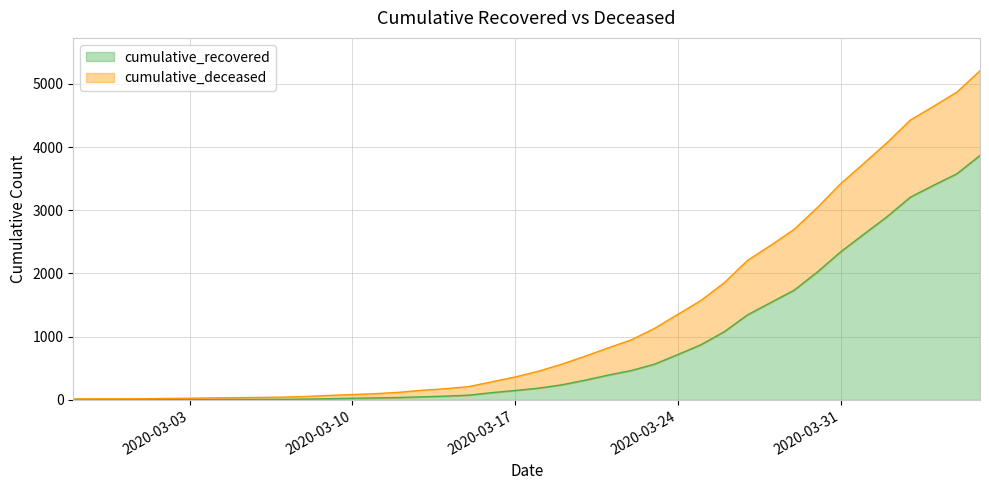

What is the label of the 11th point from the right?

2020-03-27